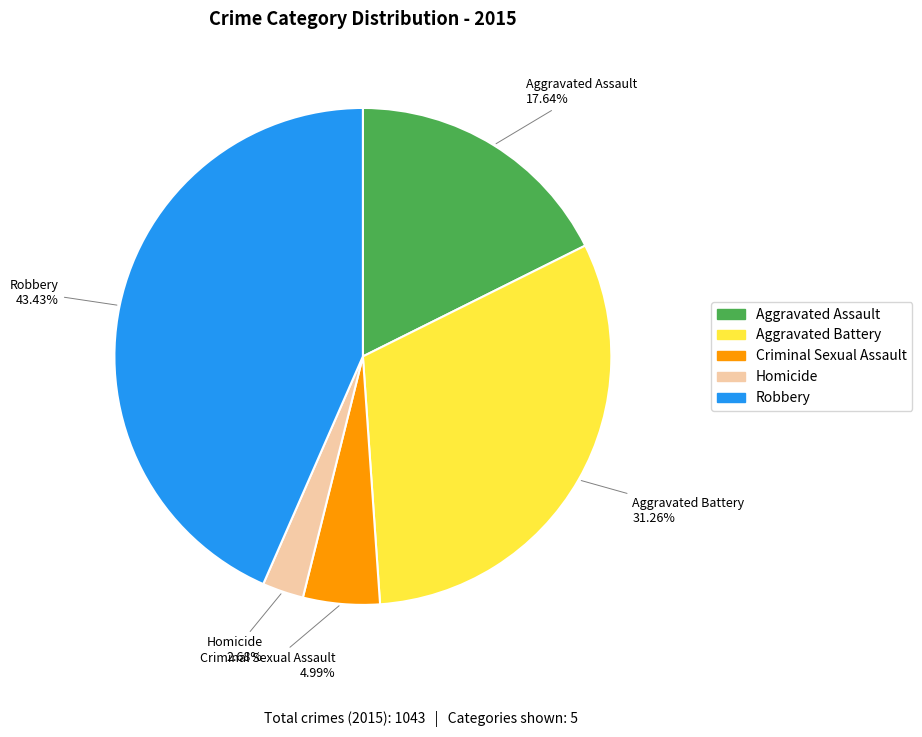

To the nearest percent, what percentage of the pie is Robbery?

43%